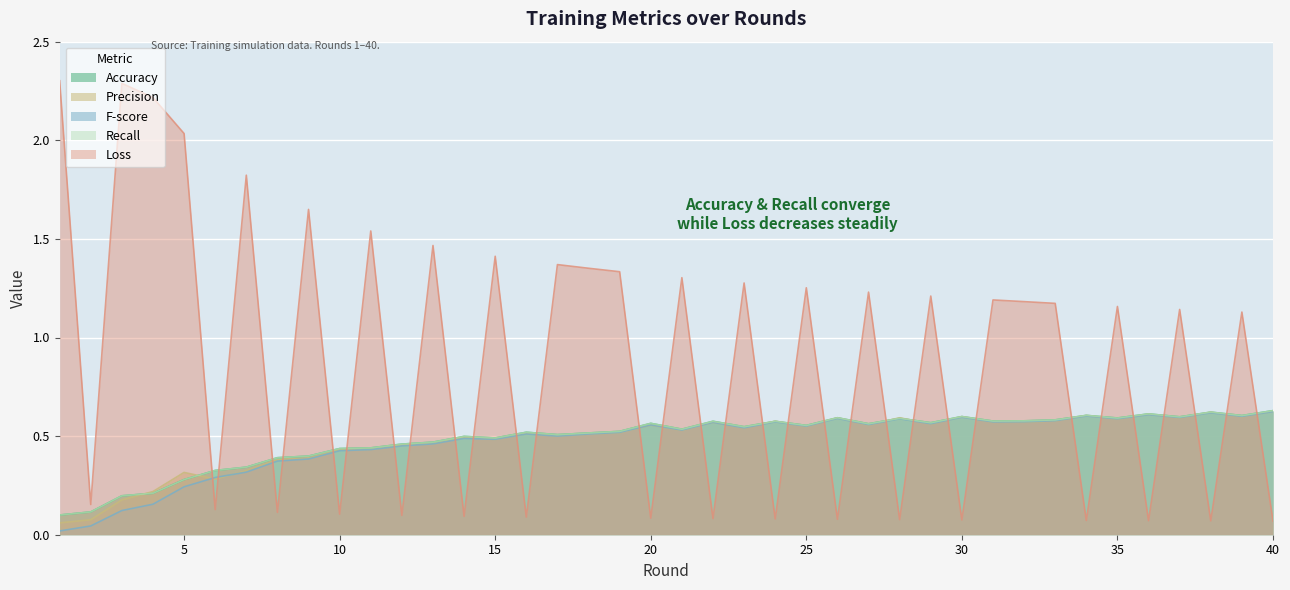

The Loss series shows 1.3 at 19. True or false?

True